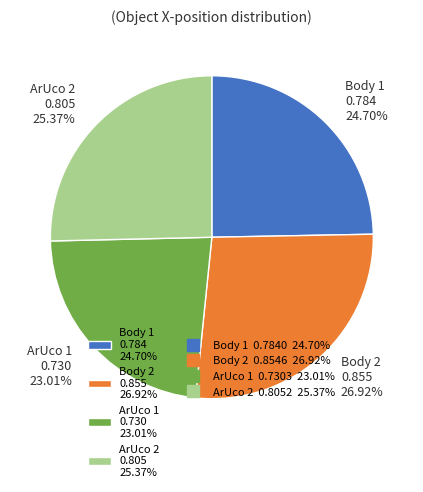

Between ArUco 2 and ArUco 1, which is larger?

ArUco 2